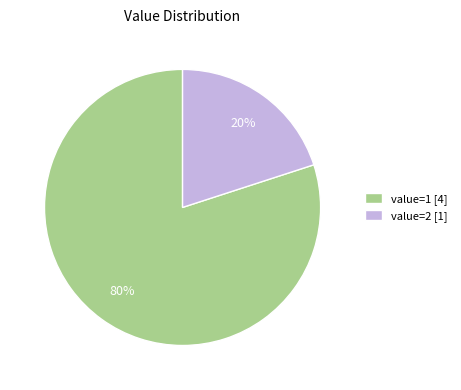

The value=1 [4] slice represents 80% of the pie. True or false?

True